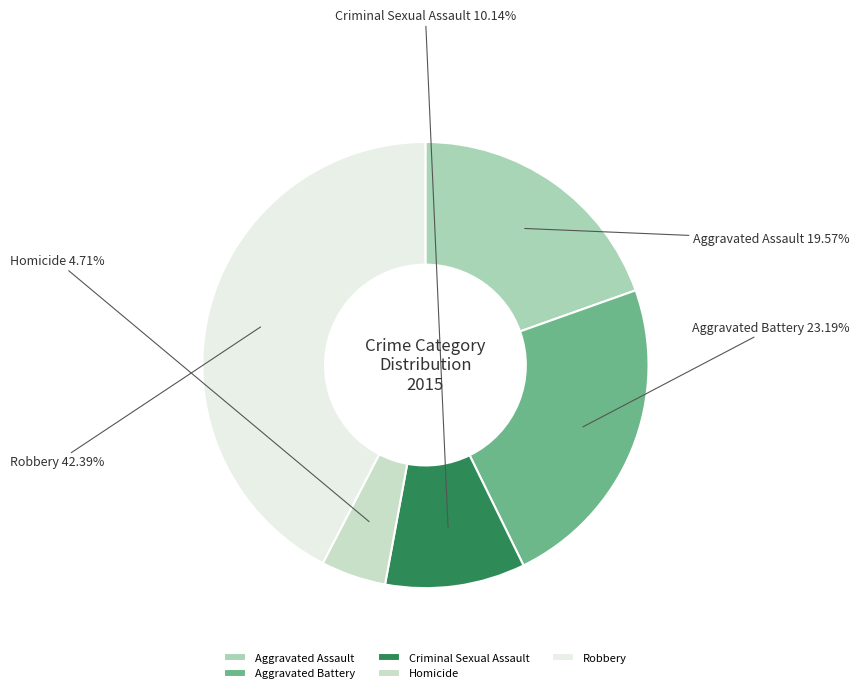

How many slices are in this pie chart?

5